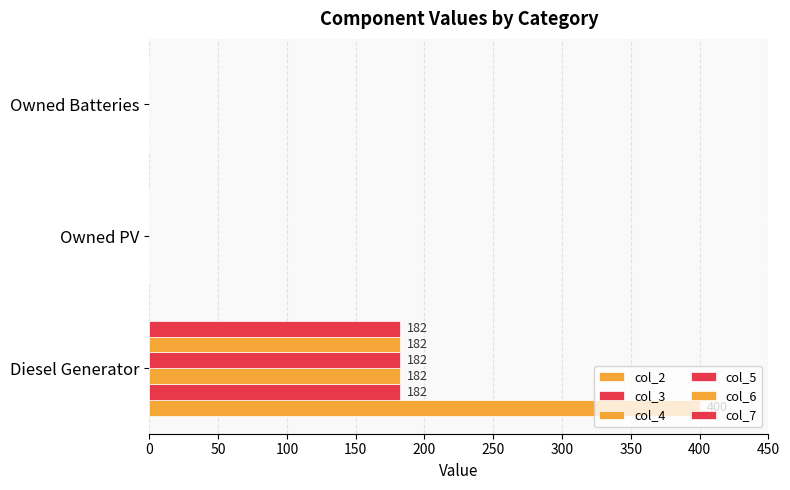

How many values in the col_3 series exceed 0?

1